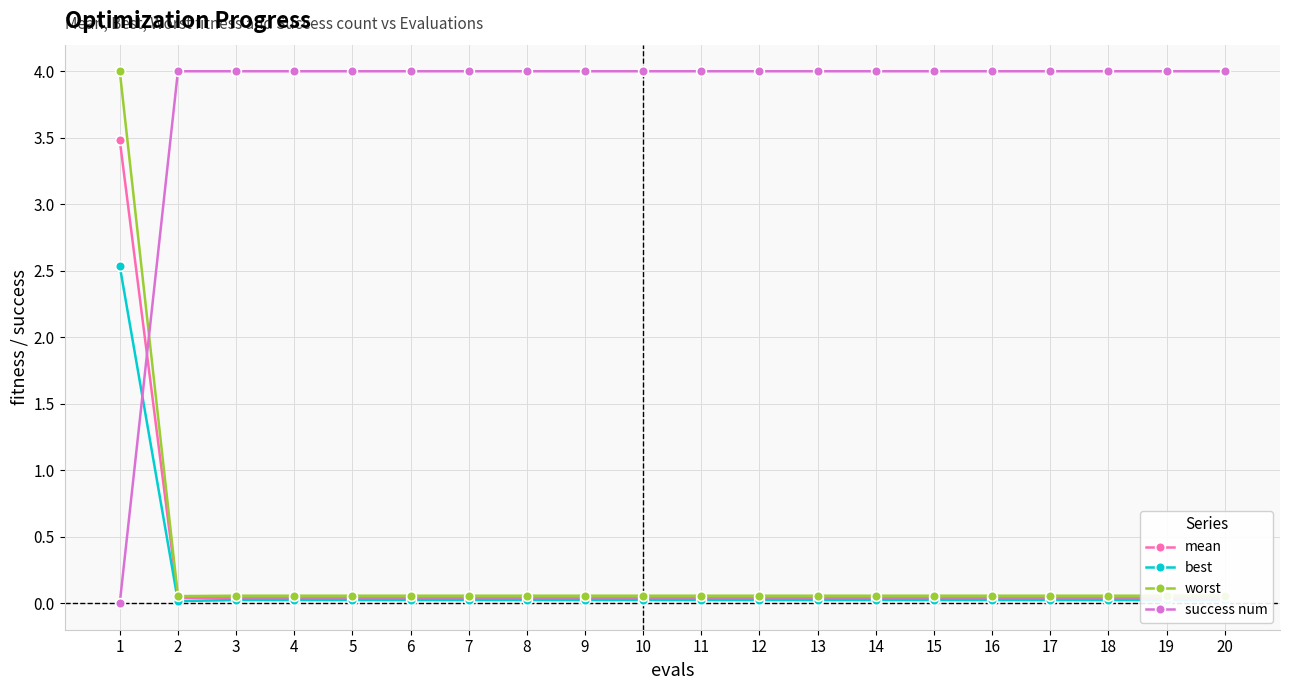

How many lines are shown in the chart?

4